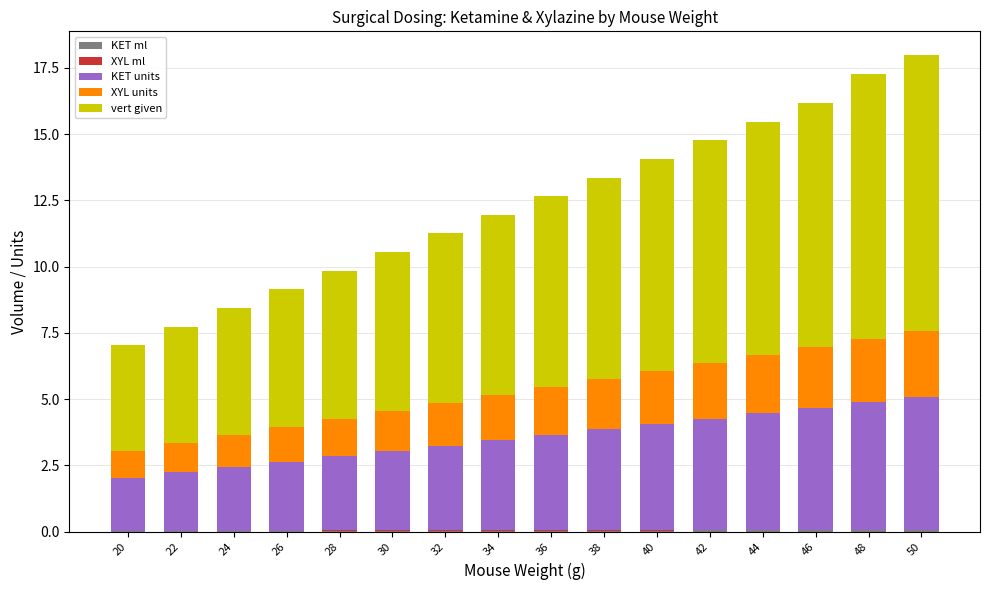

Count the XYL ml values in the range 0 to 1.

16